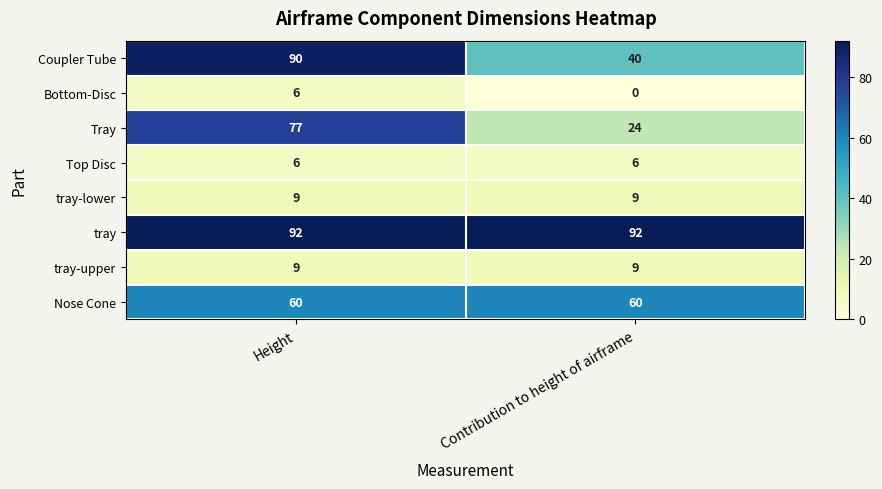

Is the value of Coupler Tube at Height greater than the value of Nose Cone at Height?

Yes